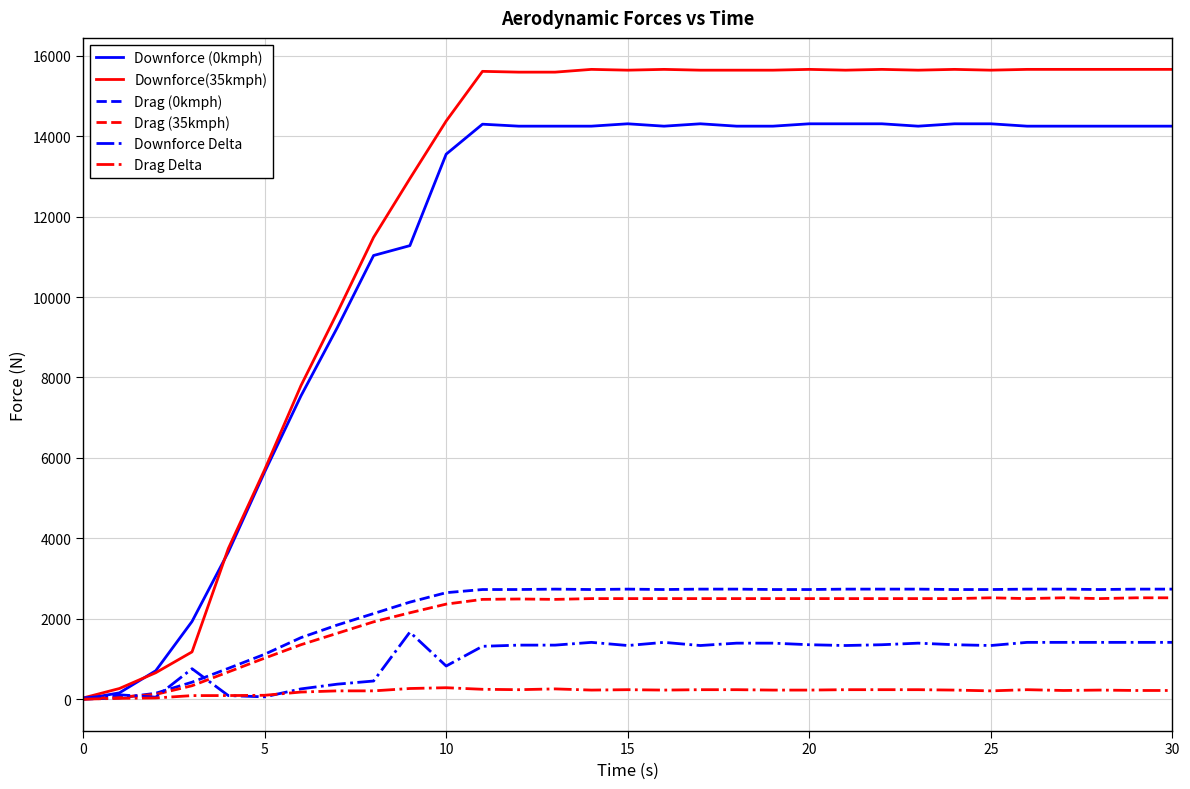

What is the maximum value for Drag (0kmph)?

2736.2